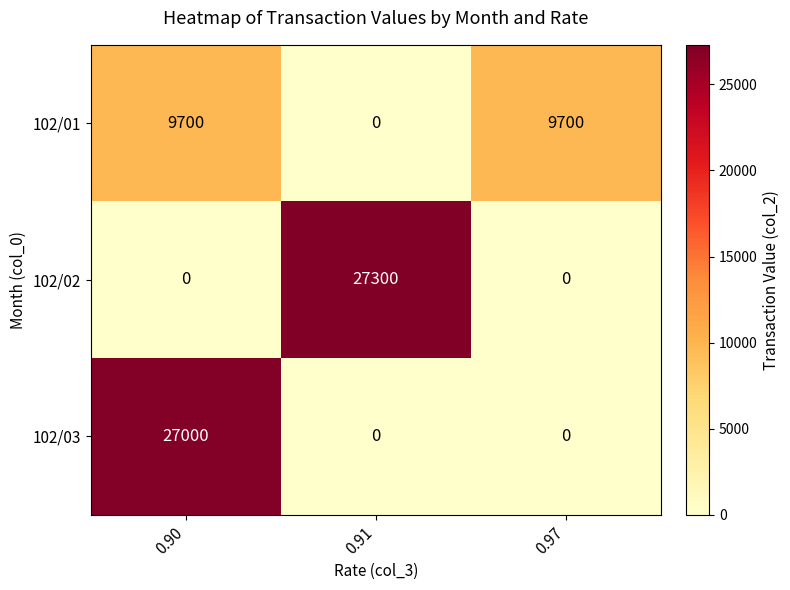

Between 0.91 and 0.97, which series saw the biggest shift?

102/02